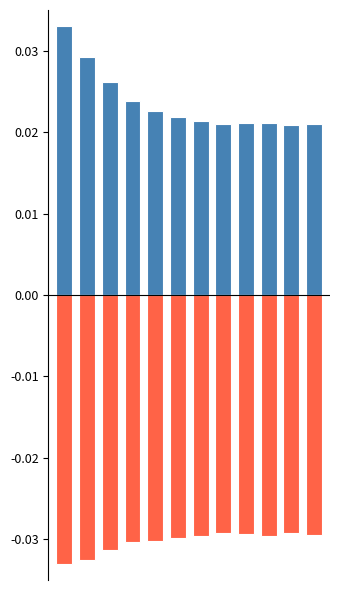

List the series in order of their peak value, lowest first.

AS04_norm, AS00_norm